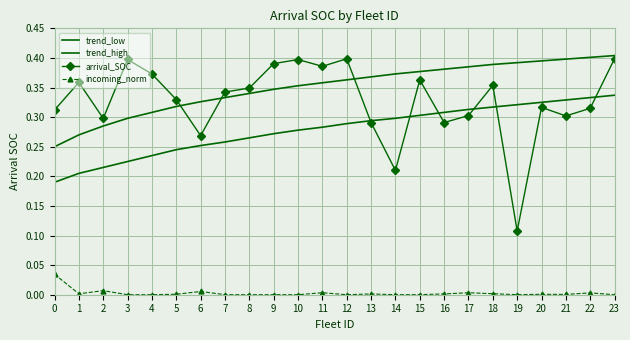

How many lines are shown in the chart?

4